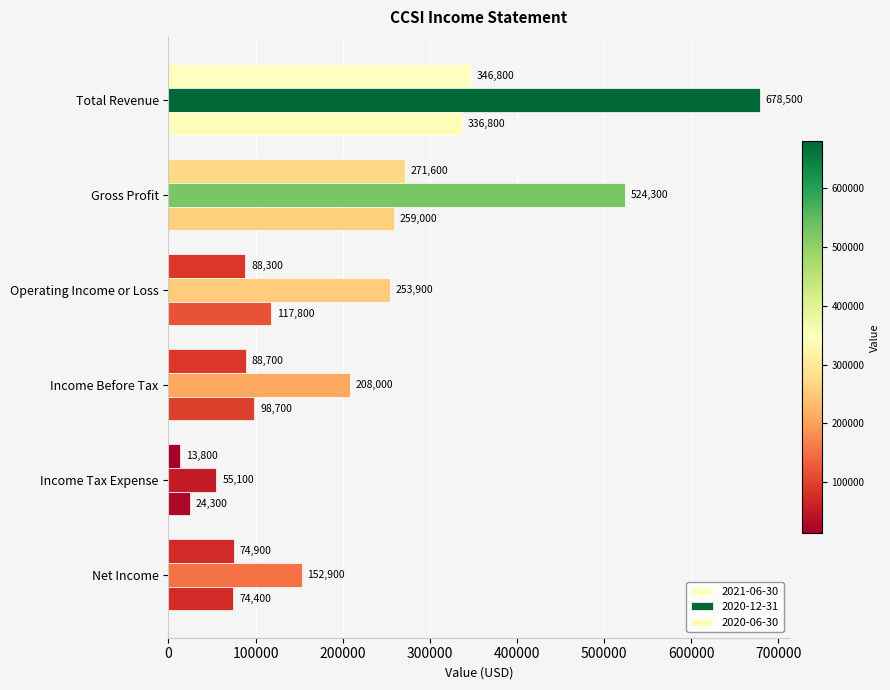

Read the 2020-06-30 value at Operating Income or Loss.

117800